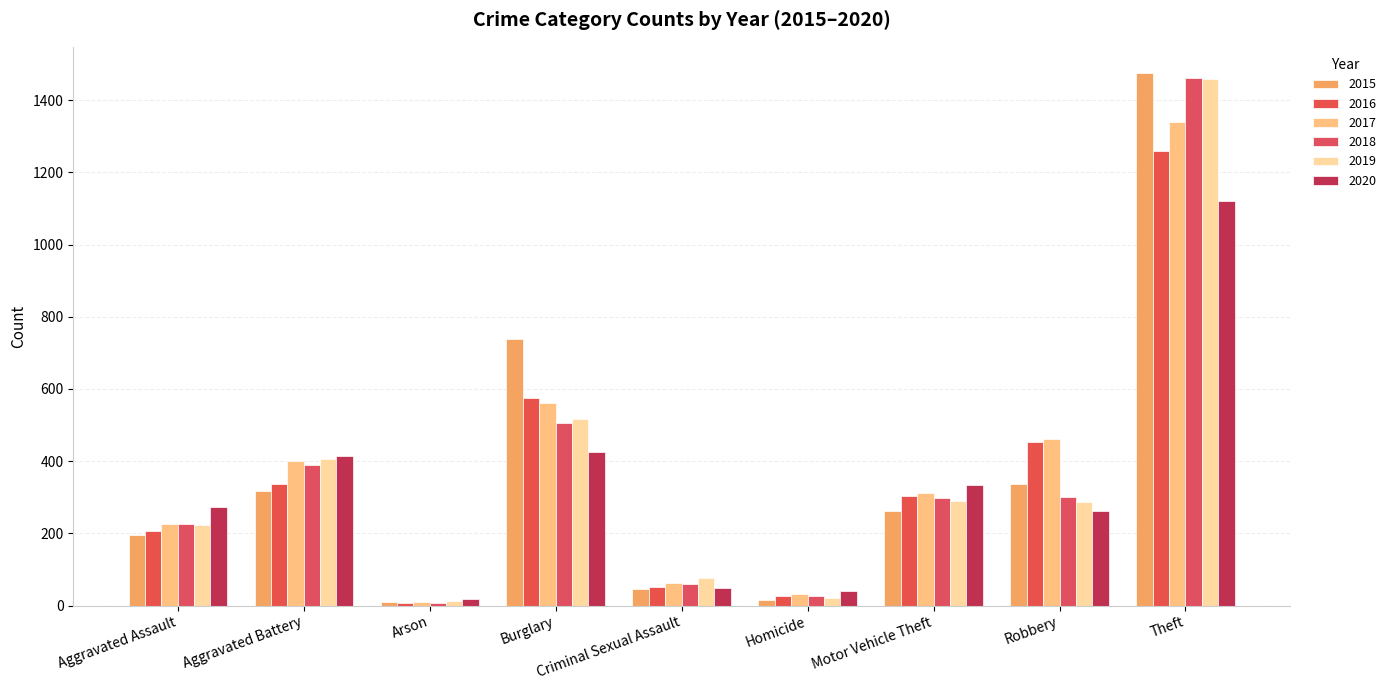

What is the spread (max minus min) of values at Robbery?

197